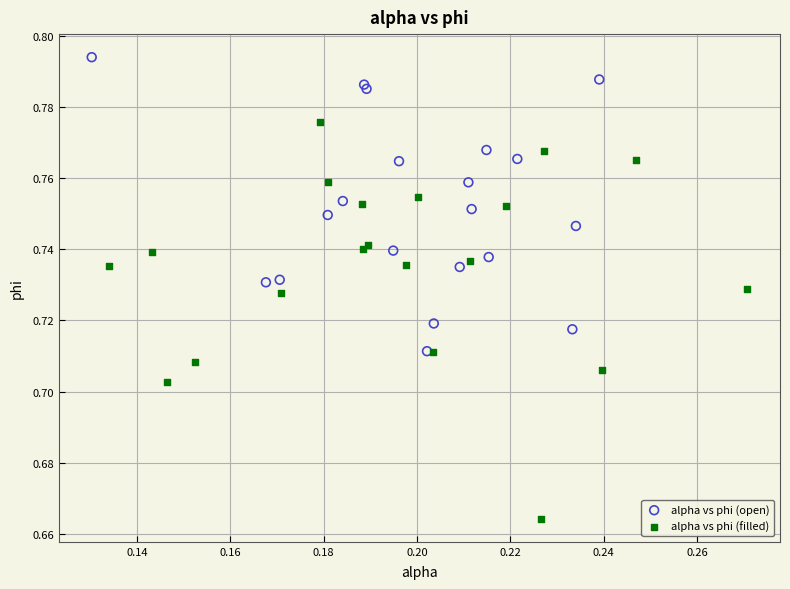

Which series has the largest Y range (max minus min)?

alpha vs phi (filled)